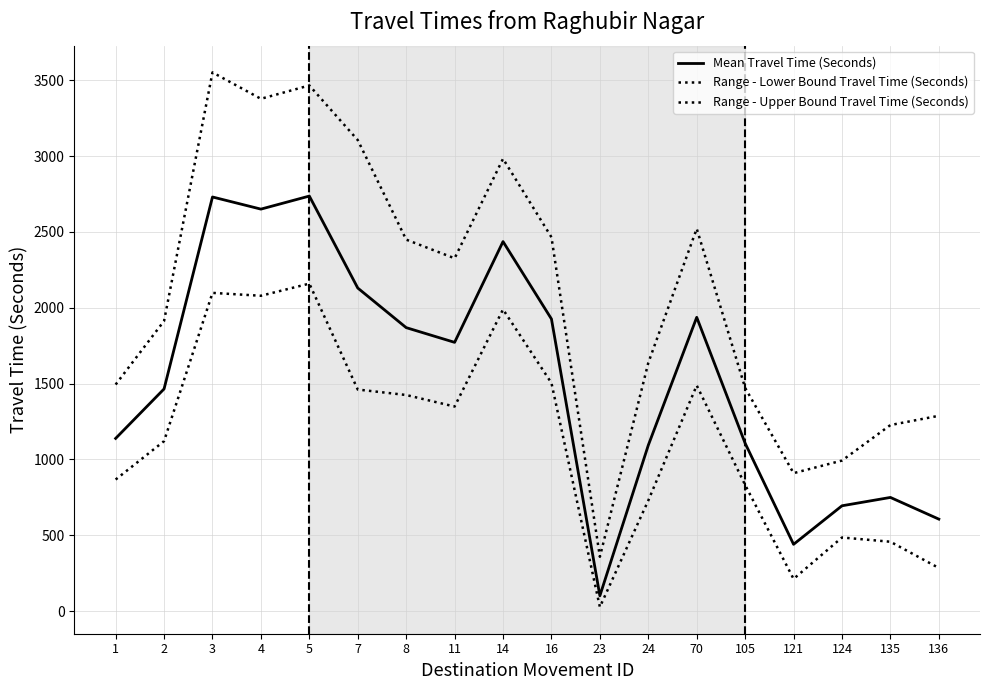

Count the number of categories in the chart.

18